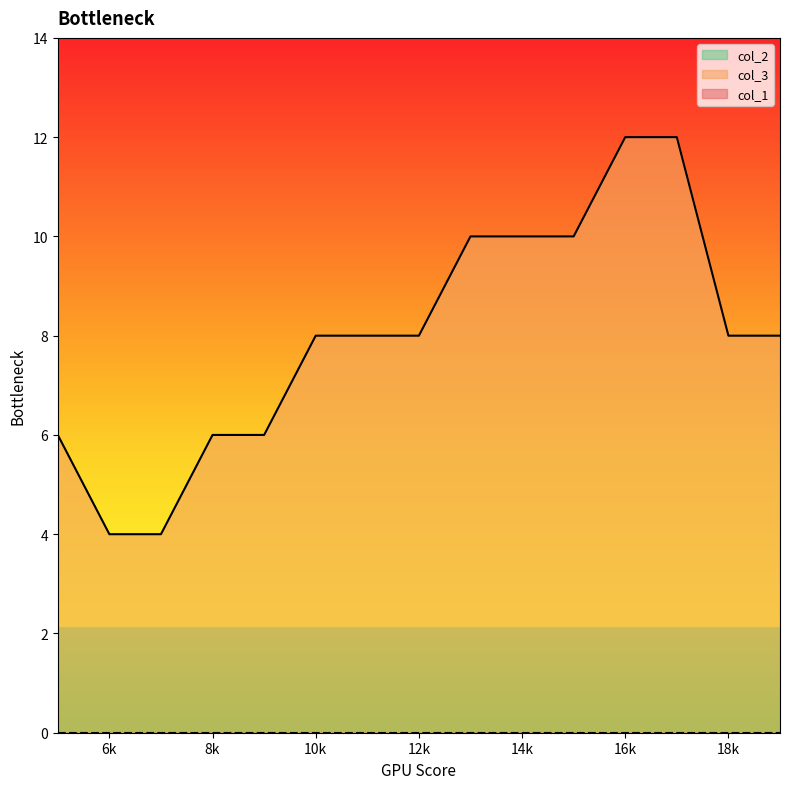

At which category is the sum across all series the highest?

16